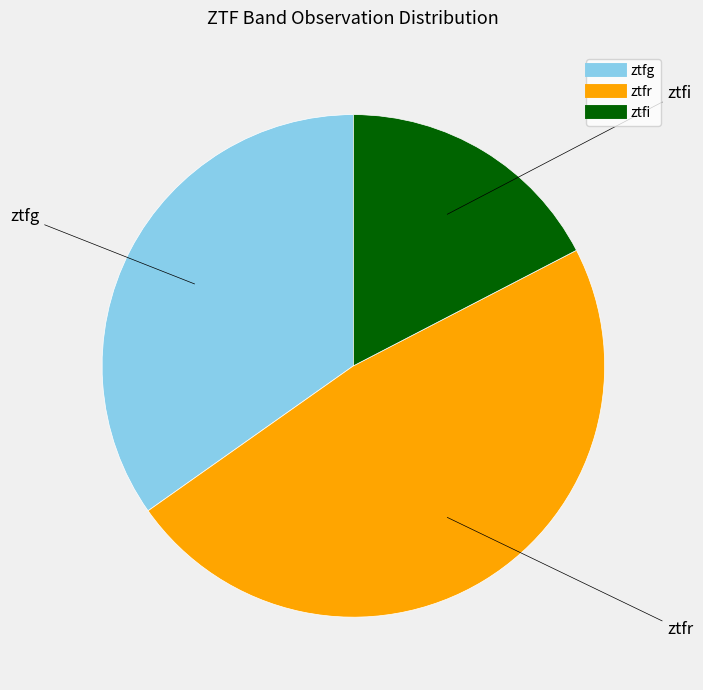

Which has a higher value, ztfi or ztfr?

ztfr